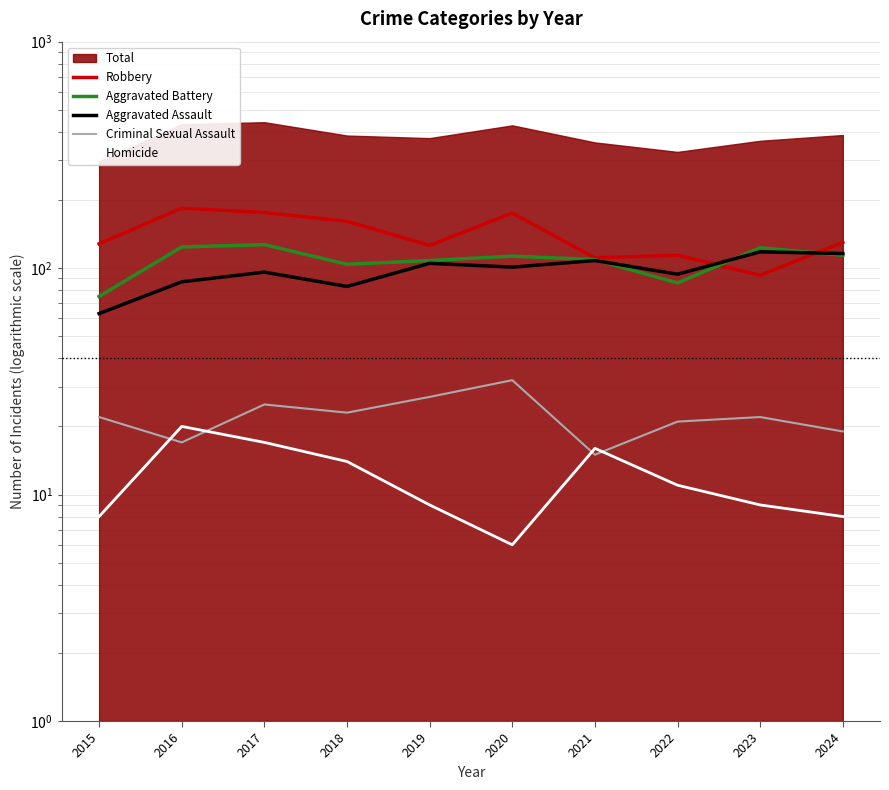

How many lines are shown in the chart?

5